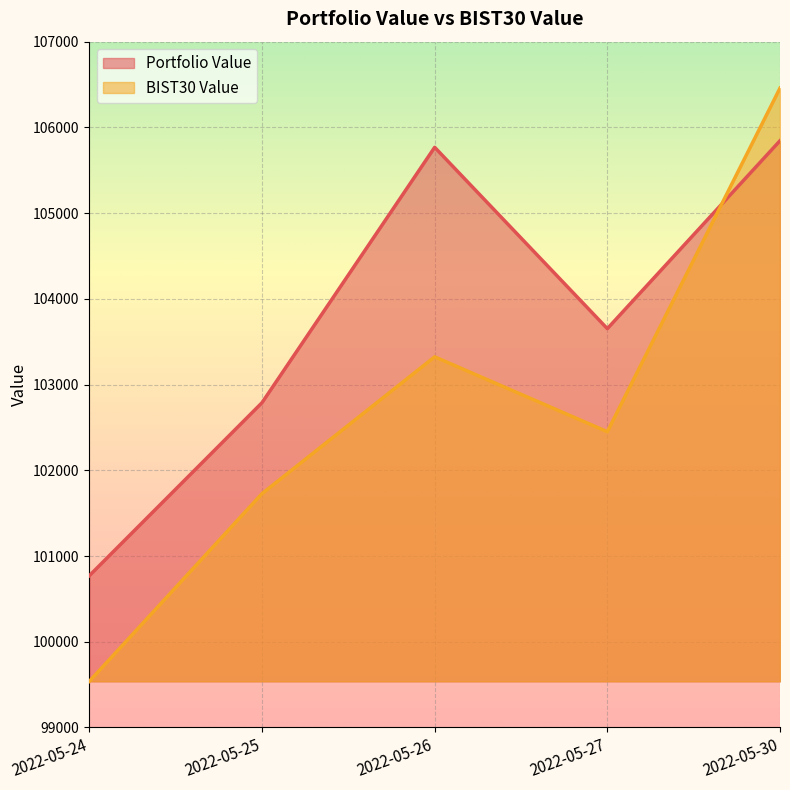

What is the total value across all series at 2022-05-30?

212302.7